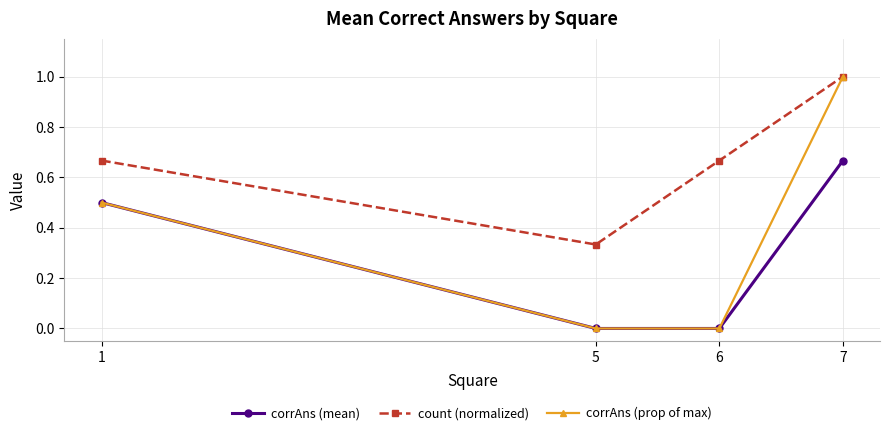

Which series has the widest spread of values?

corrAns (prop of max)